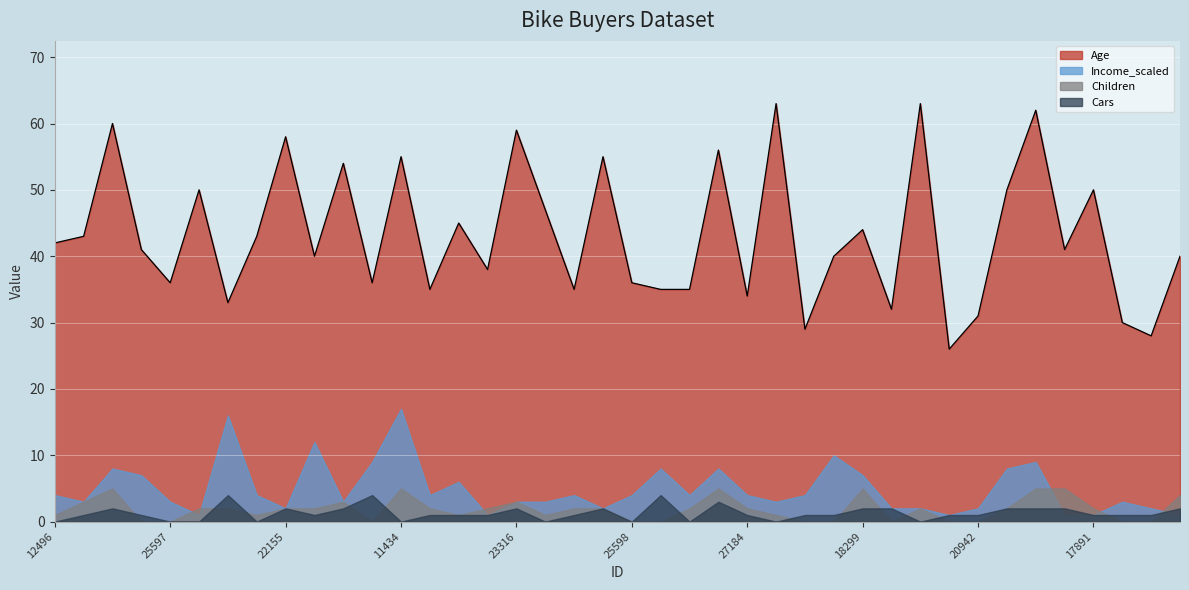

The Age series shows 21 at 19364. True or false?

False